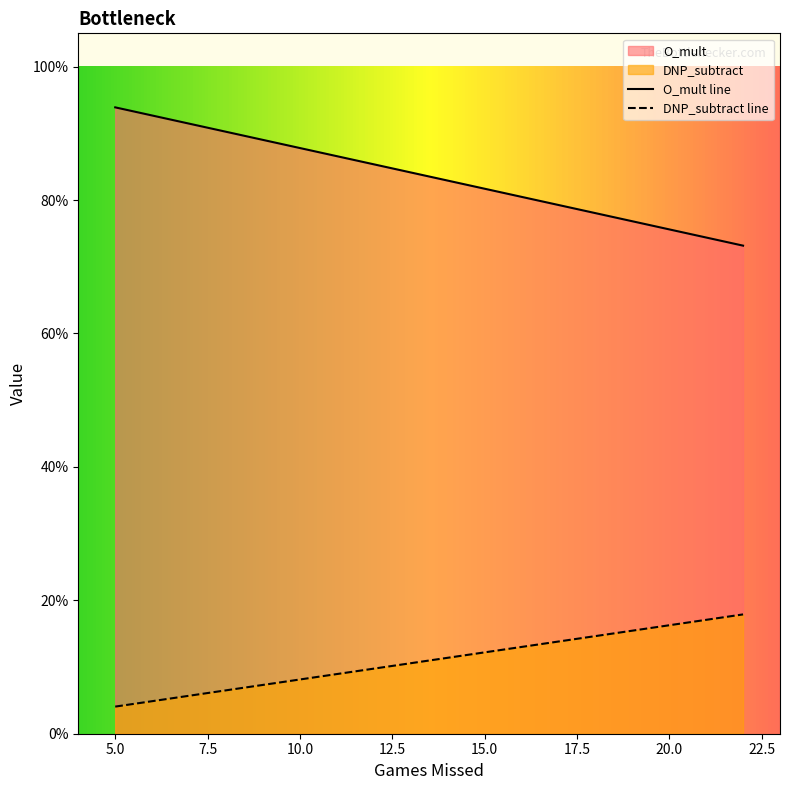

What is the average value of the DNP_subtract series?

0.1